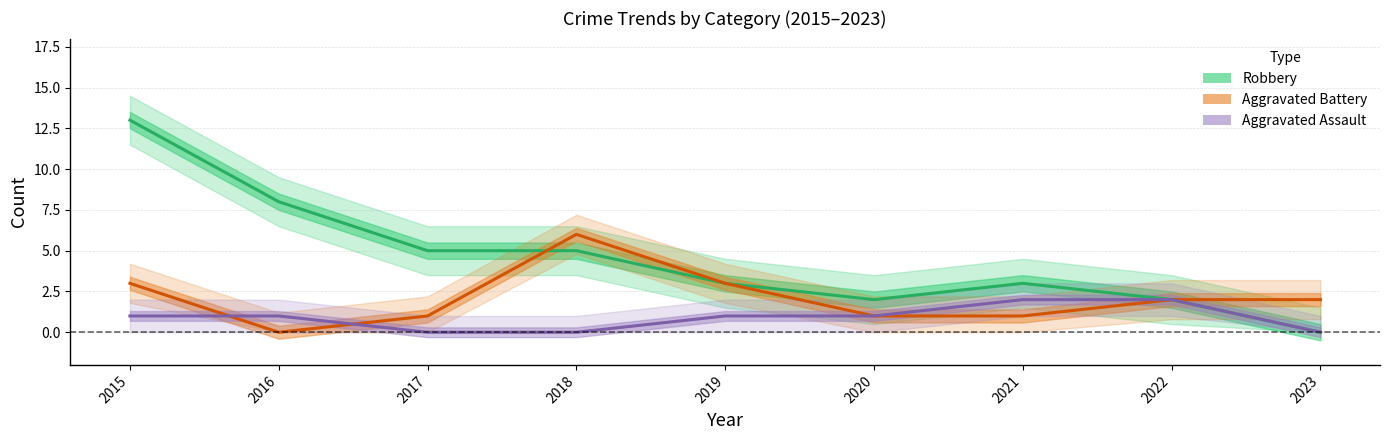

What is the sum of all Aggravated Assault values?

8